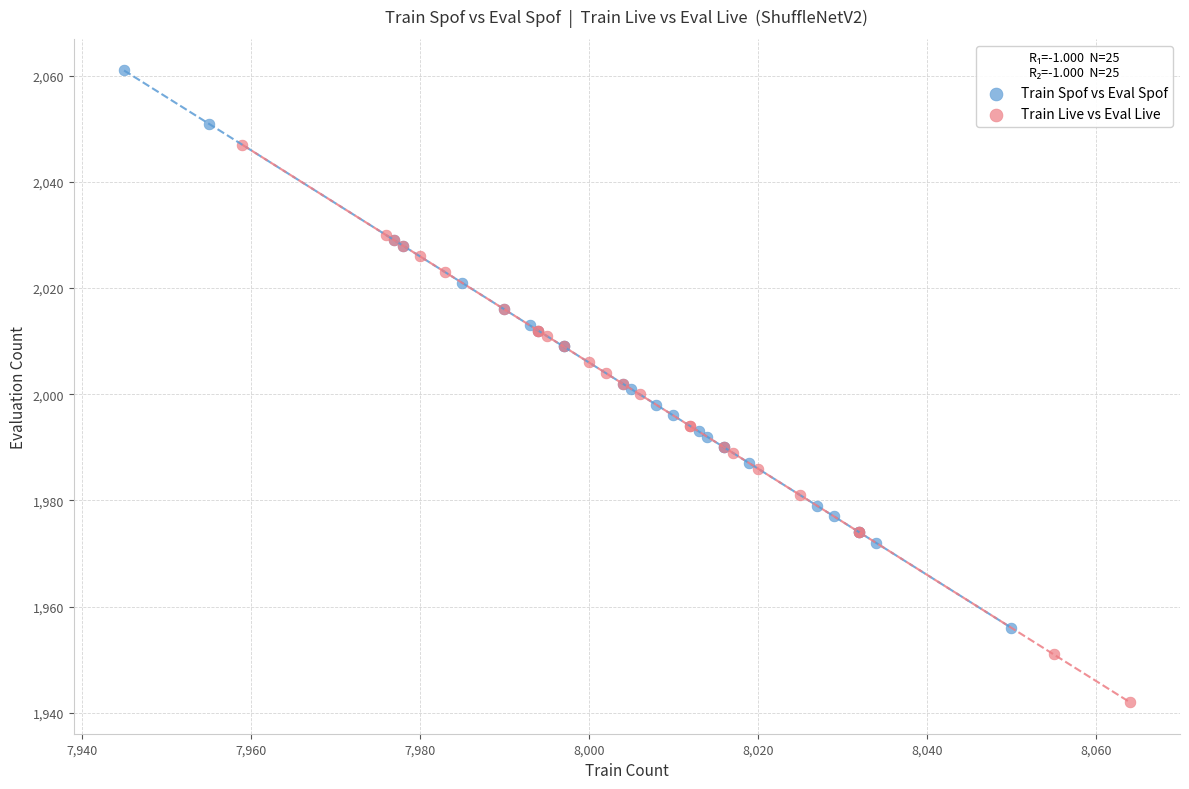

Which series contains the highest Y value?

Train Spof vs Eval Spof